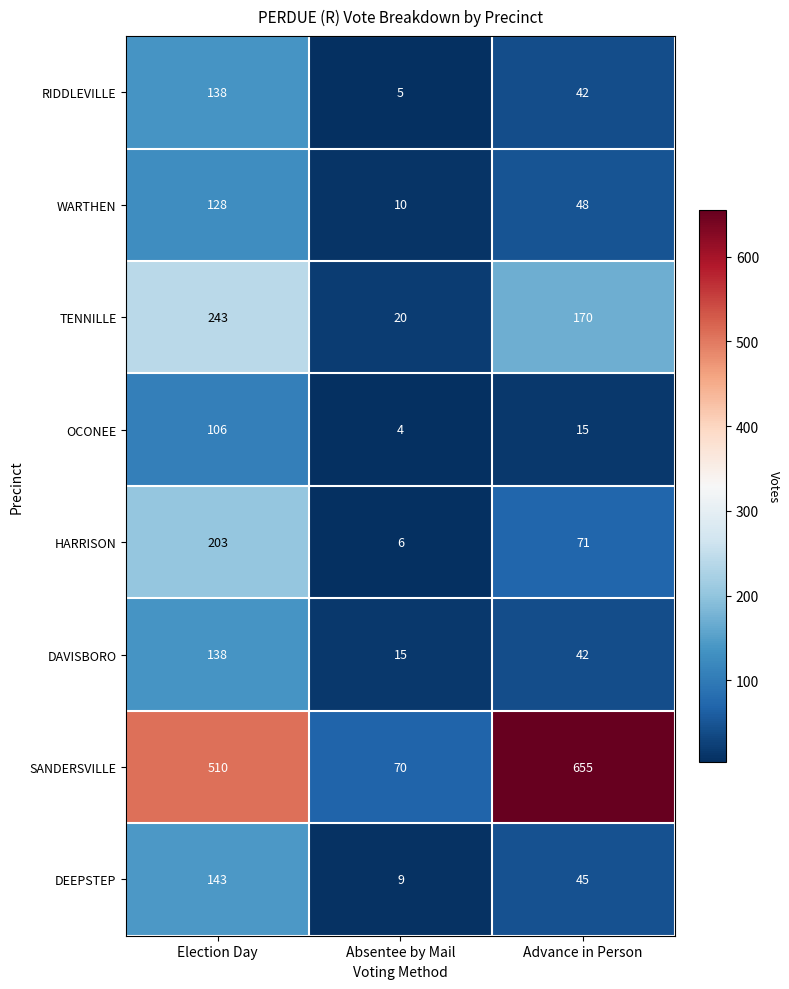

Reading left to right, transcribe all the data shown in this chart.

RIDDLEVILLE: 138	5	42
WARTHEN: 128	10	48
TENNILLE: 243	20	170
OCONEE: 106	4	15
HARRISON: 203	6	71
DAVISBORO: 138	15	42
SANDERSVILLE: 510	70	655
DEEPSTEP: 143	9	45